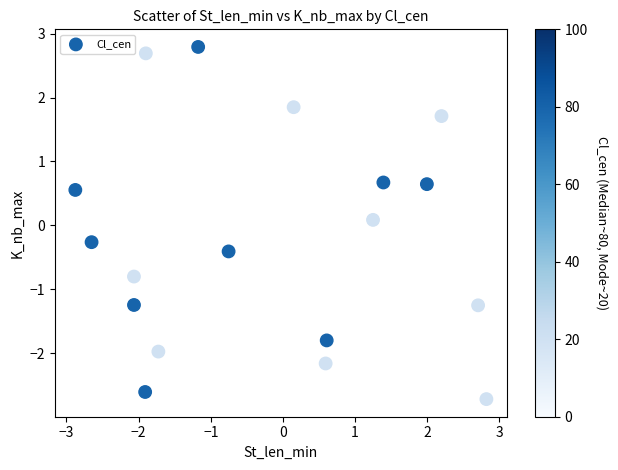

What is the range of X values (max minus min)?

5.7